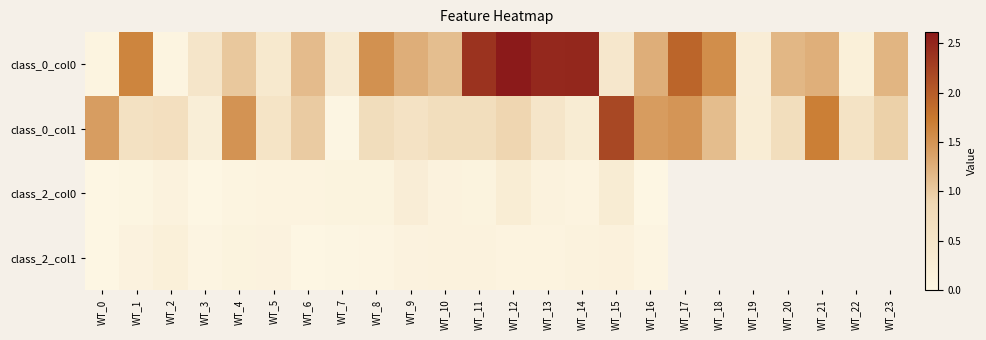

At which category is the sum across all series the highest?

WT_12